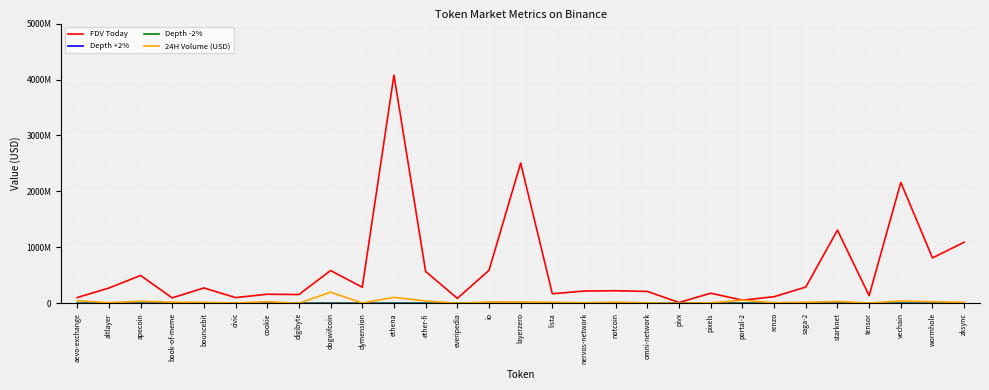

Does the chart display data point markers on the line(s)?

No